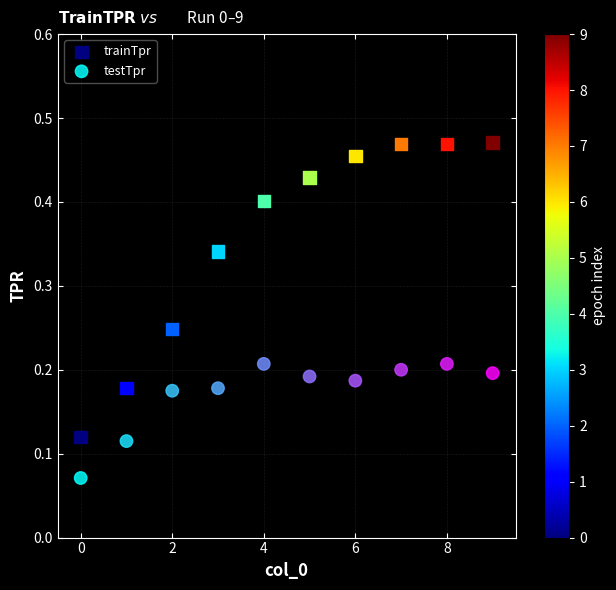

Which series contains the highest Y value?

trainTpr